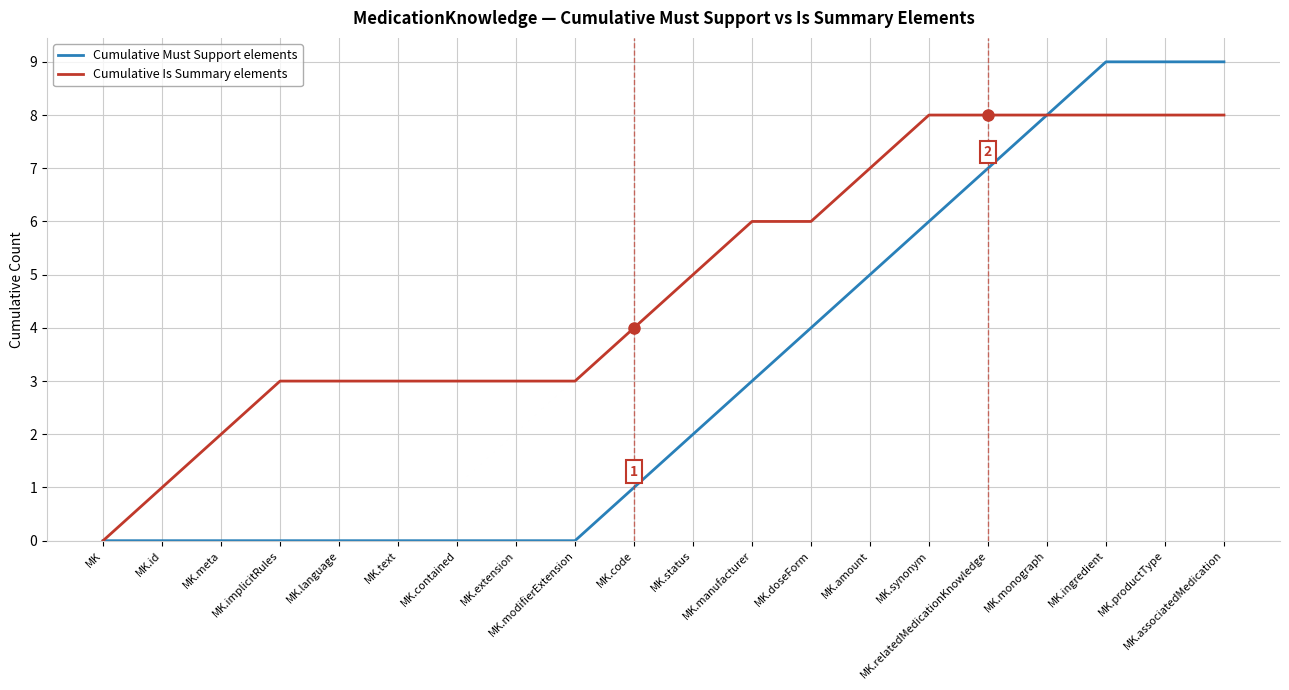

Count the Cumulative Must Support elements values in the range 0 to 7.

16